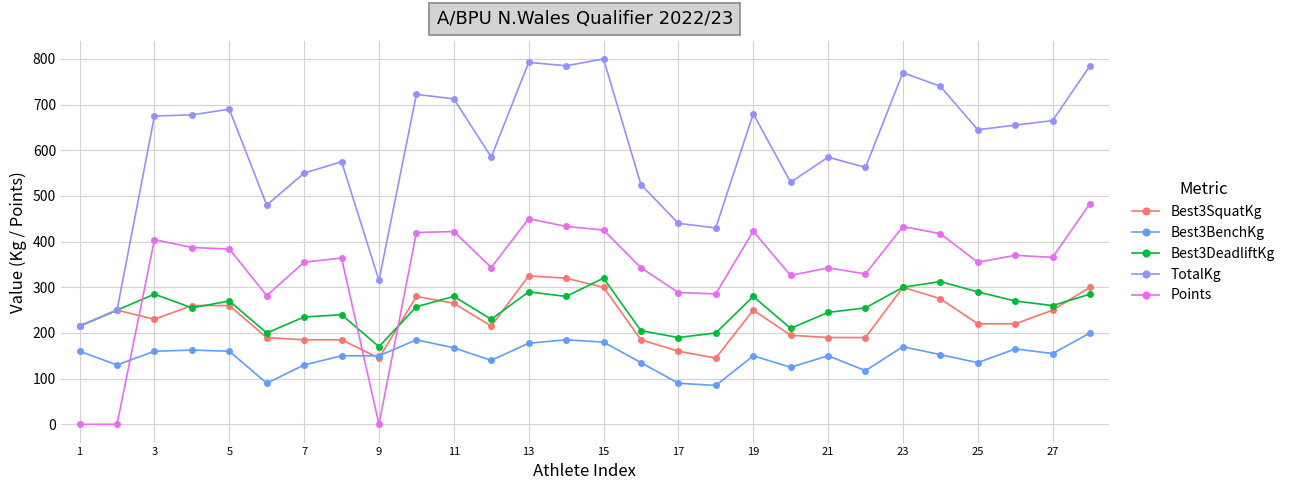

What is the value of the Points point at the 24th from the left?

417.4